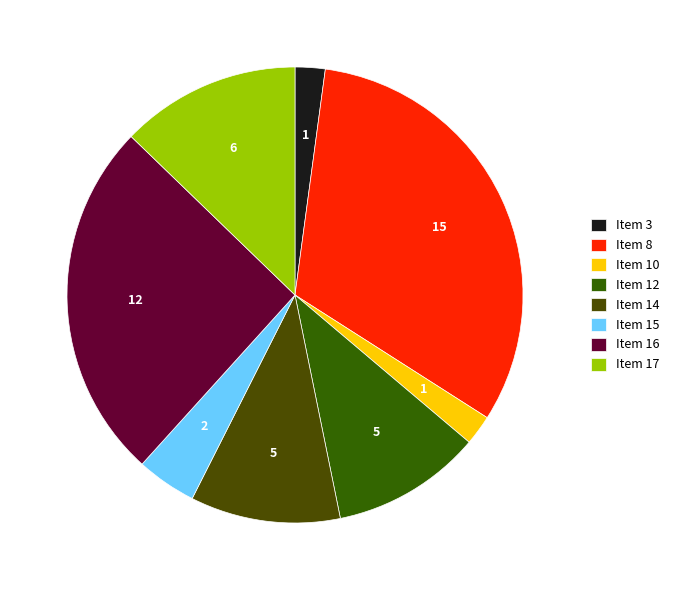

Rank the categories by value from highest to lowest.

Item 8, Item 16, Item 17, Item 12, Item 14, Item 15, Item 3, Item 10